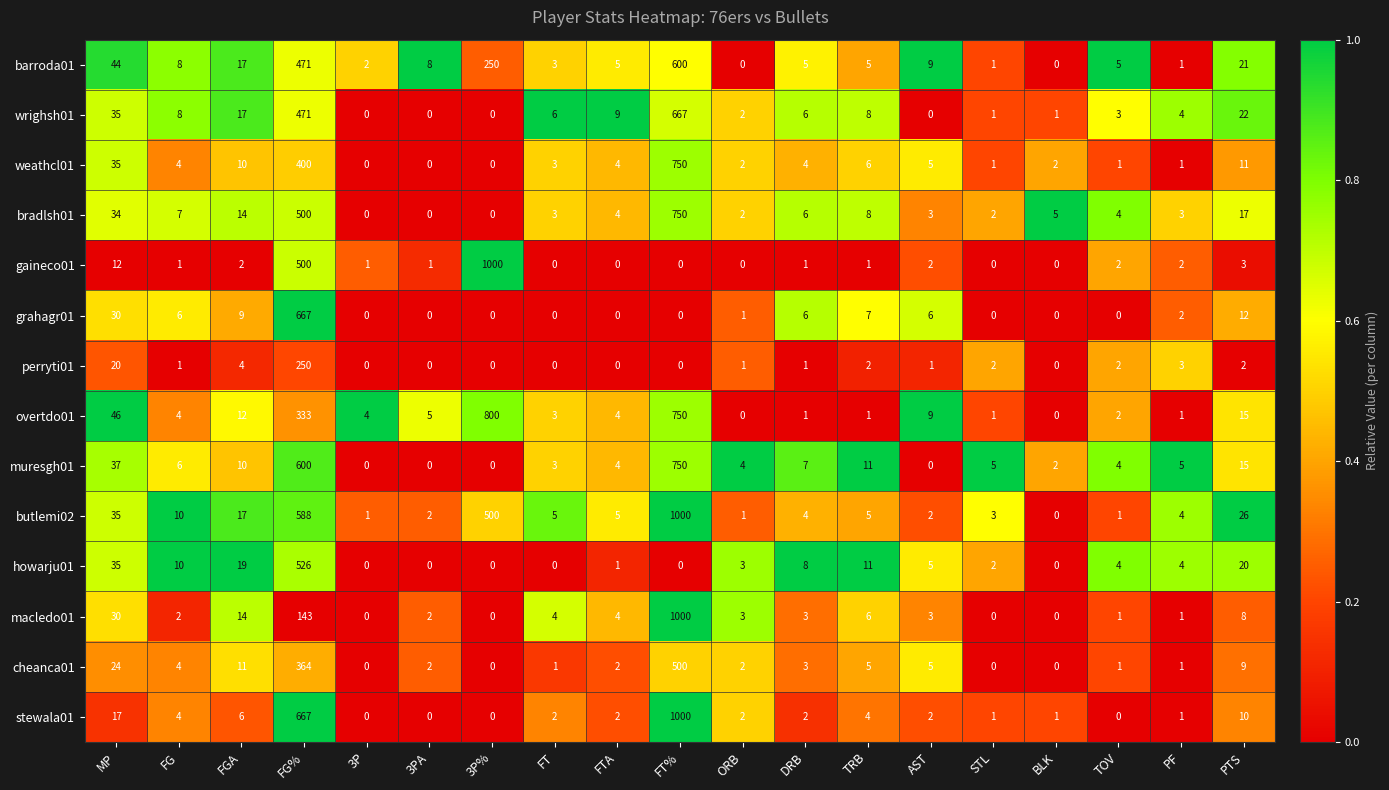

What is the spread (max minus min) of values at 3P?

4